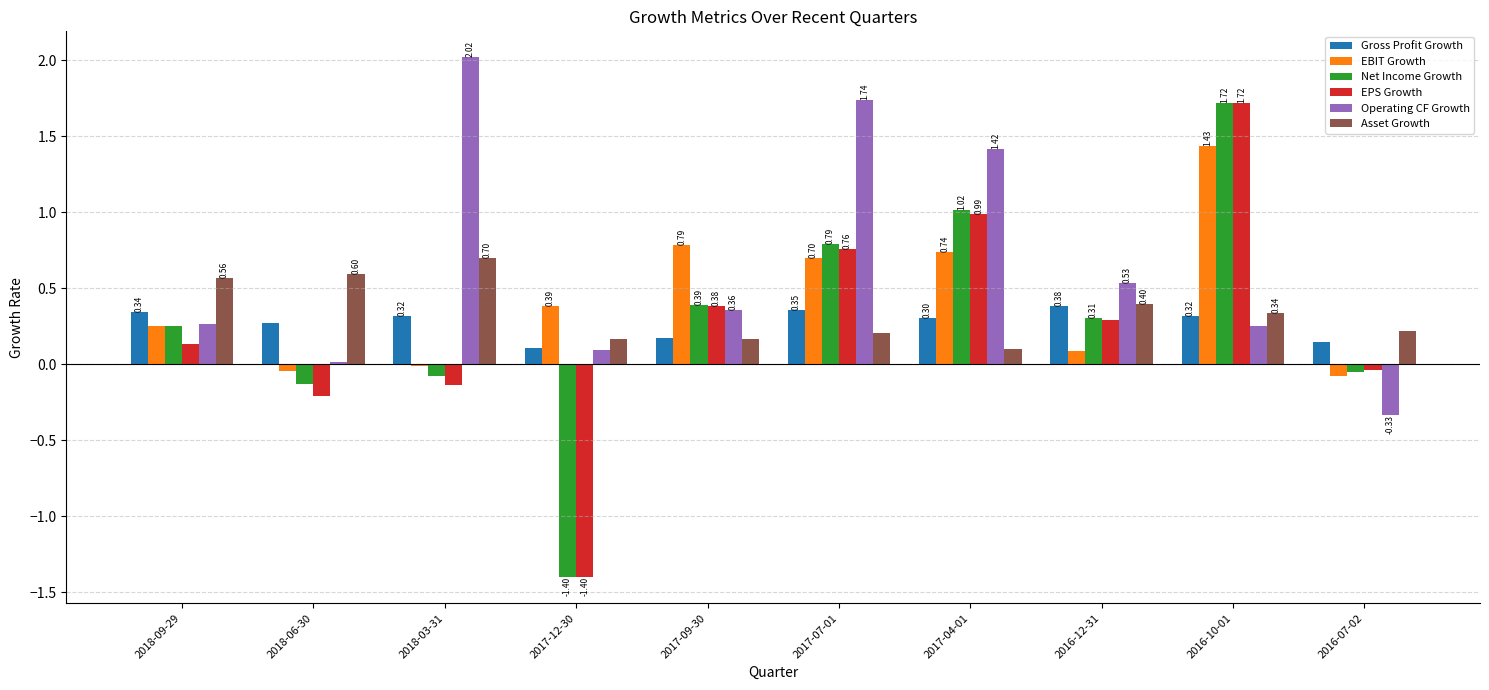

Which category has the highest value in the Net Income Growth series?

2016-10-01